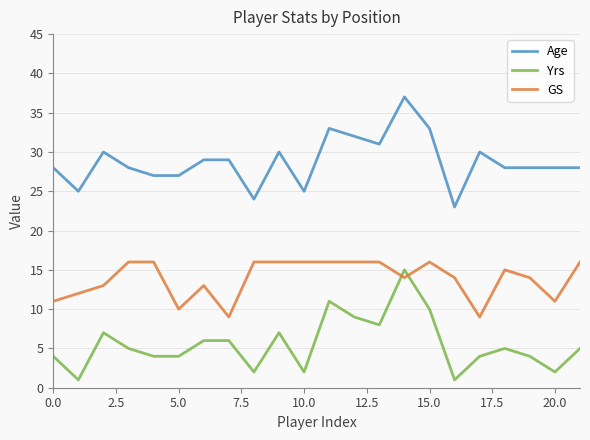

What is the average value of the Yrs series?

6